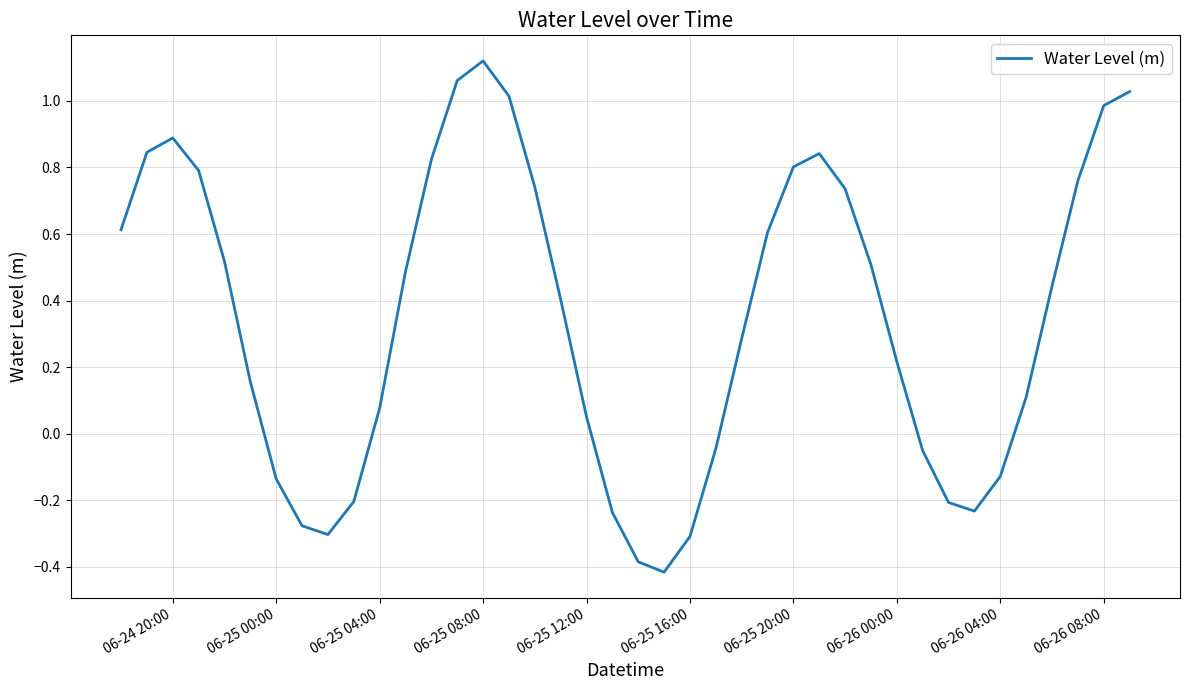

What is the difference between the maximum and minimum values?

1.5